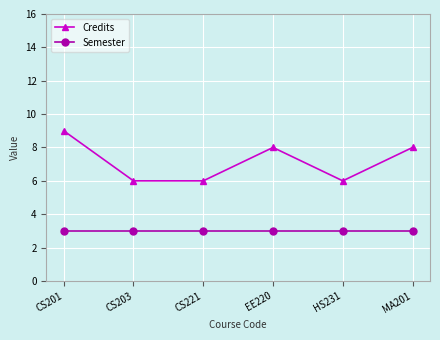

What are all the series names shown in the legend?

Credits, Semester